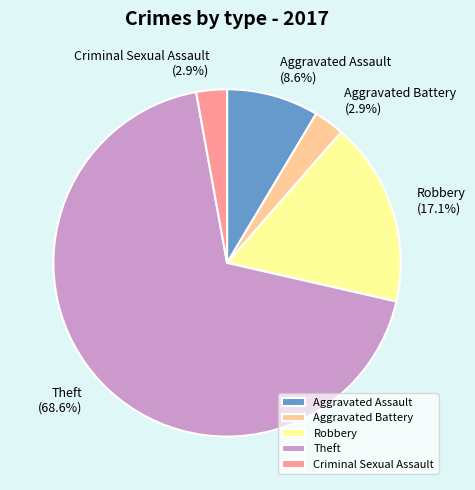

To the nearest percent, what is the difference between the Aggravated Assault and Aggravated Battery slice percentages?

6%